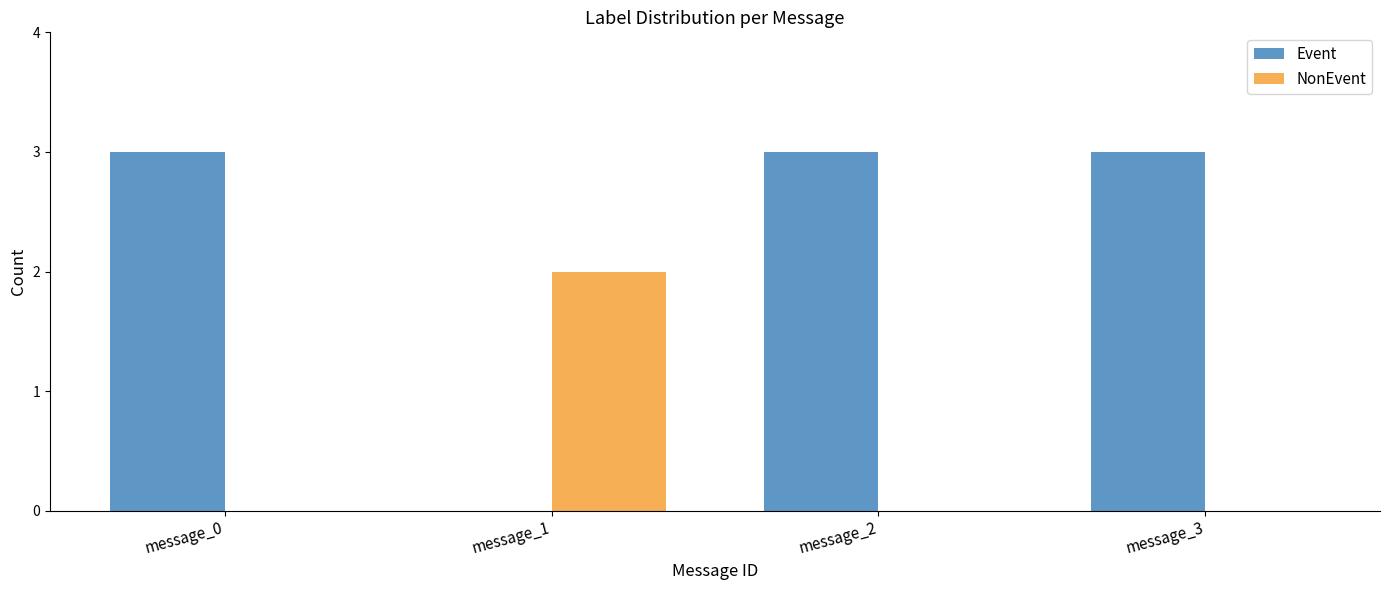

Which series has the largest total across all categories?

Event